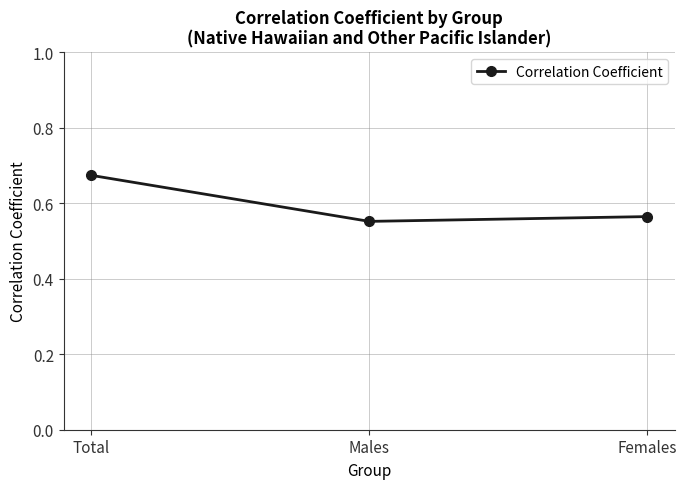

The chart shows a value of 1.0 at Females. True or false?

False